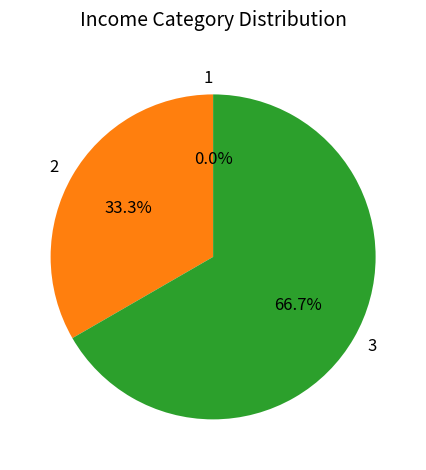

To the nearest percent, what portion does 3 represent?

67%